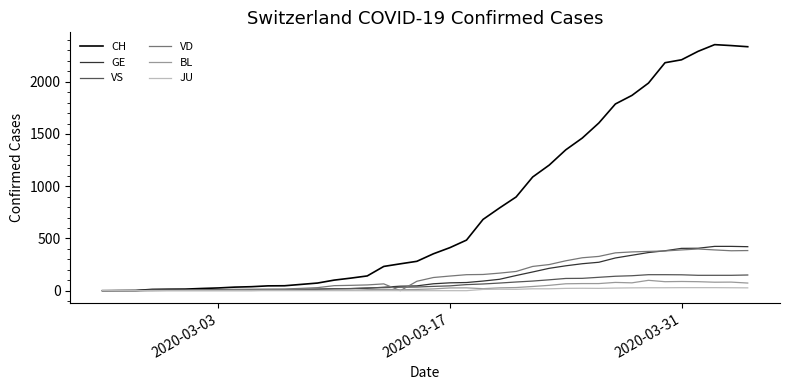

What are all the series names shown in the legend?

CH, GE, VS, VD, BL, JU